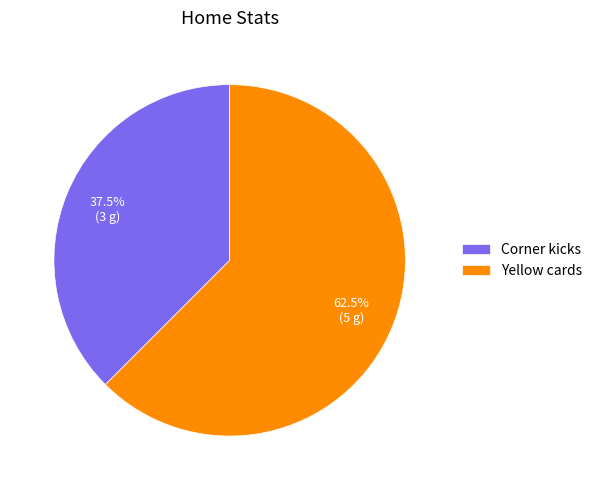

Does Yellow cards account for over 50% of the chart?

Yes